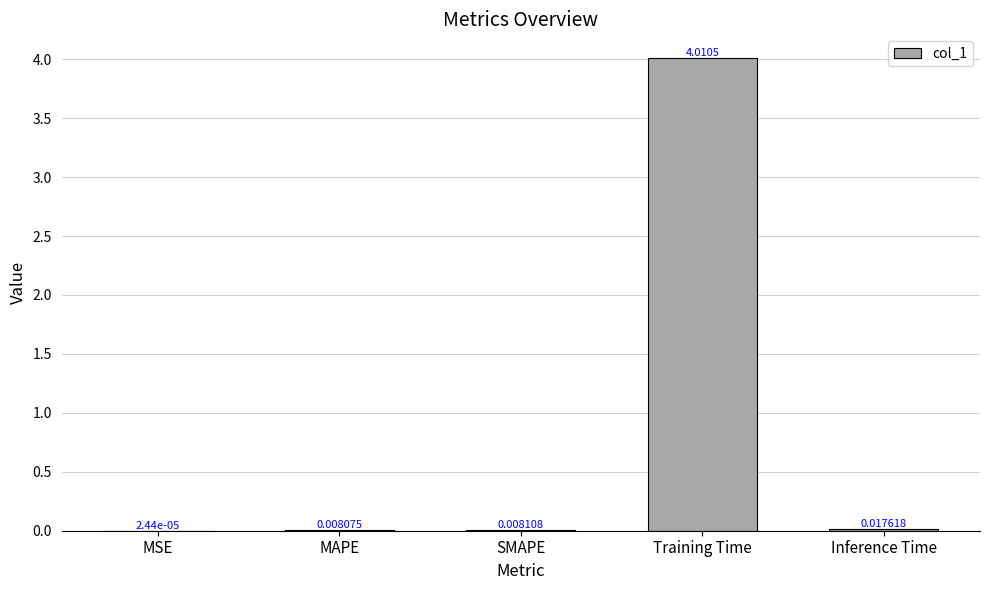

Which has a higher value, Inference Time or SMAPE?

Inference Time